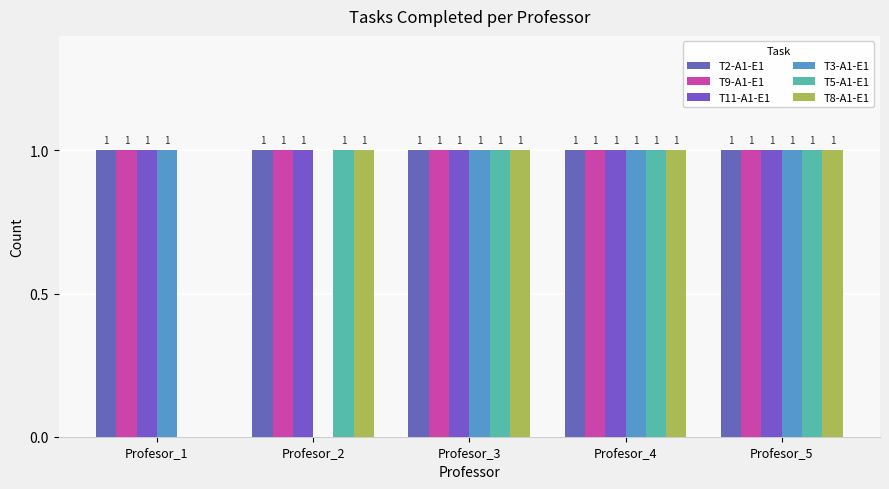

What is the value of the T11-A1-E1 bar at the 2nd from the left?

1